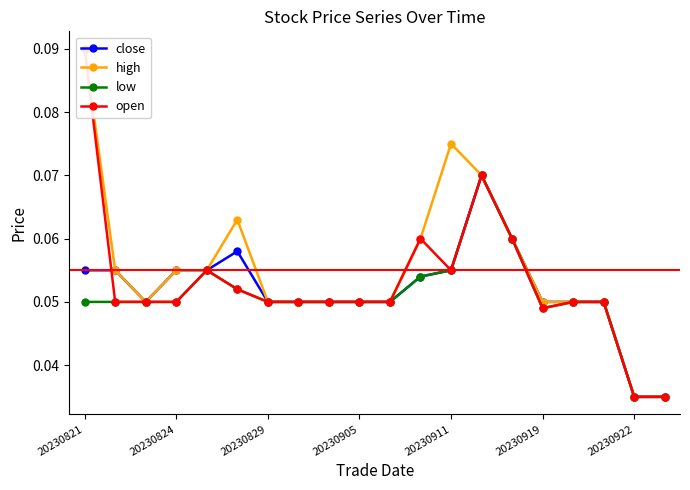

Count the low values in the range 0 to 1.

20